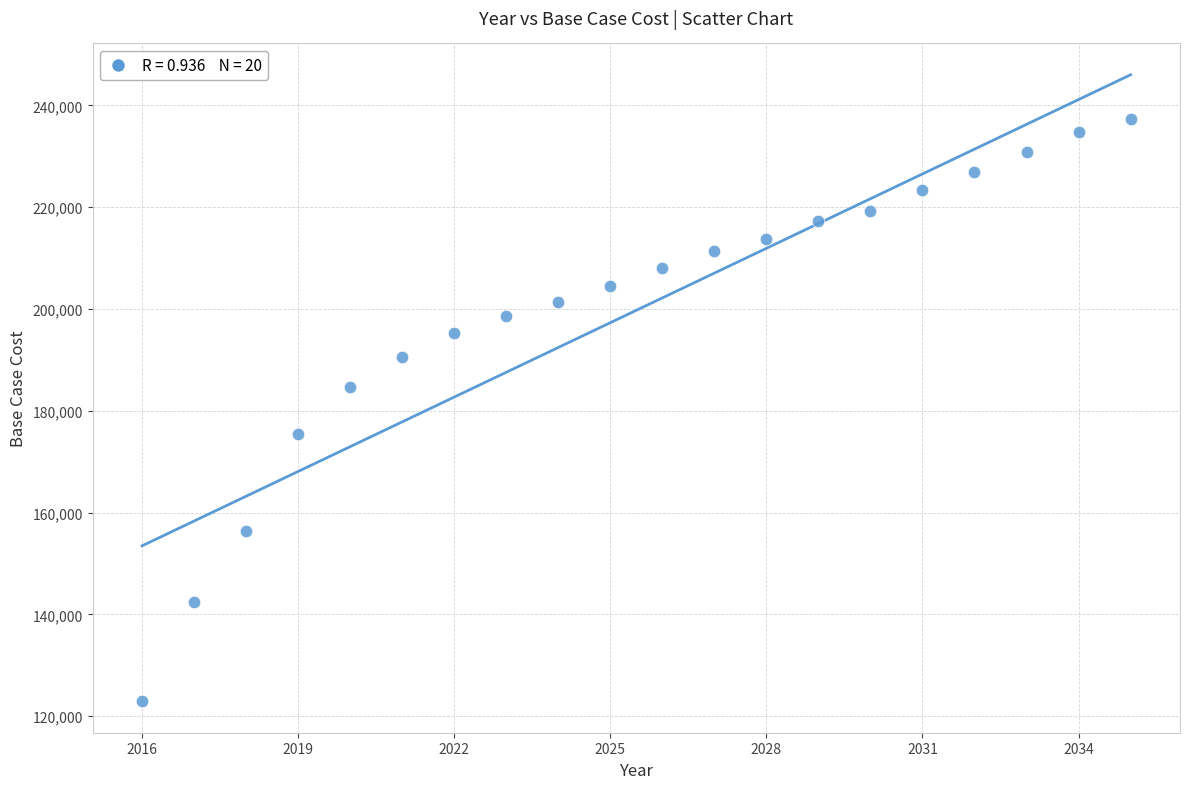

What is the range of Y values (max minus min)?

114314.7